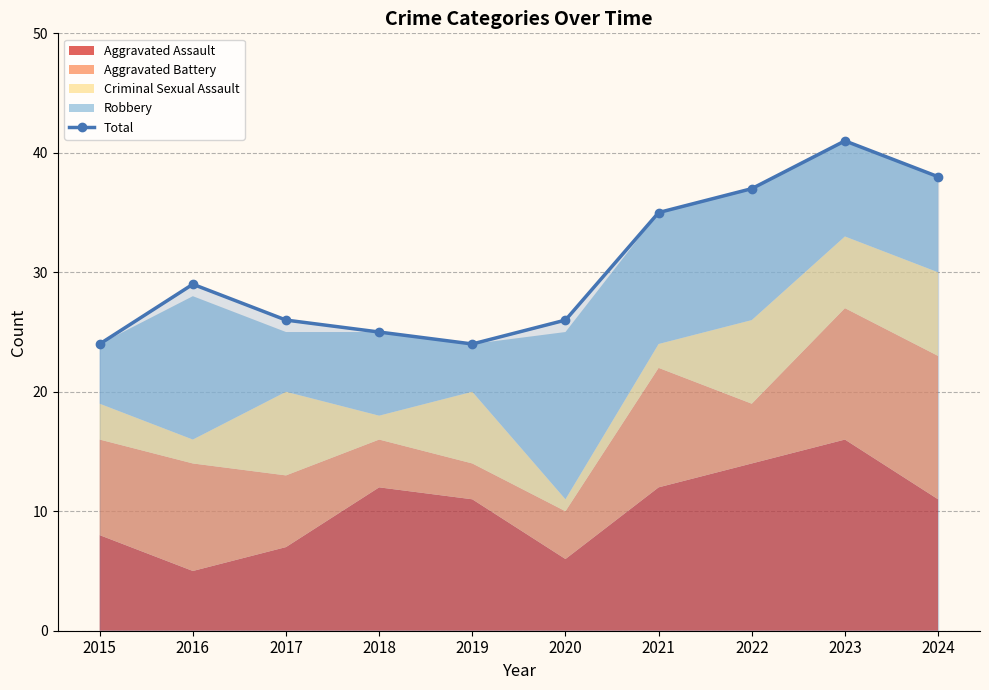

Where is the first local minimum?

2019